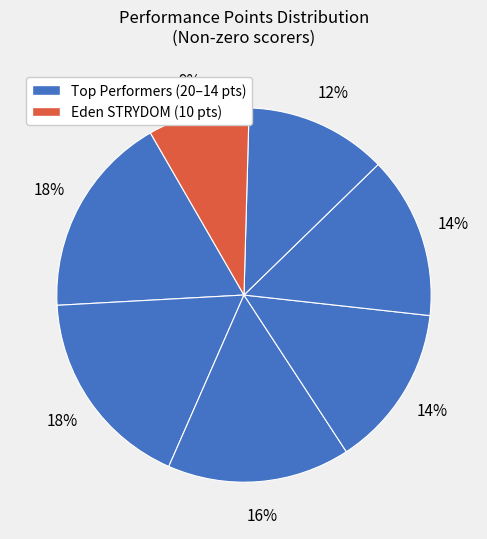

How many slices are in this pie chart?

7